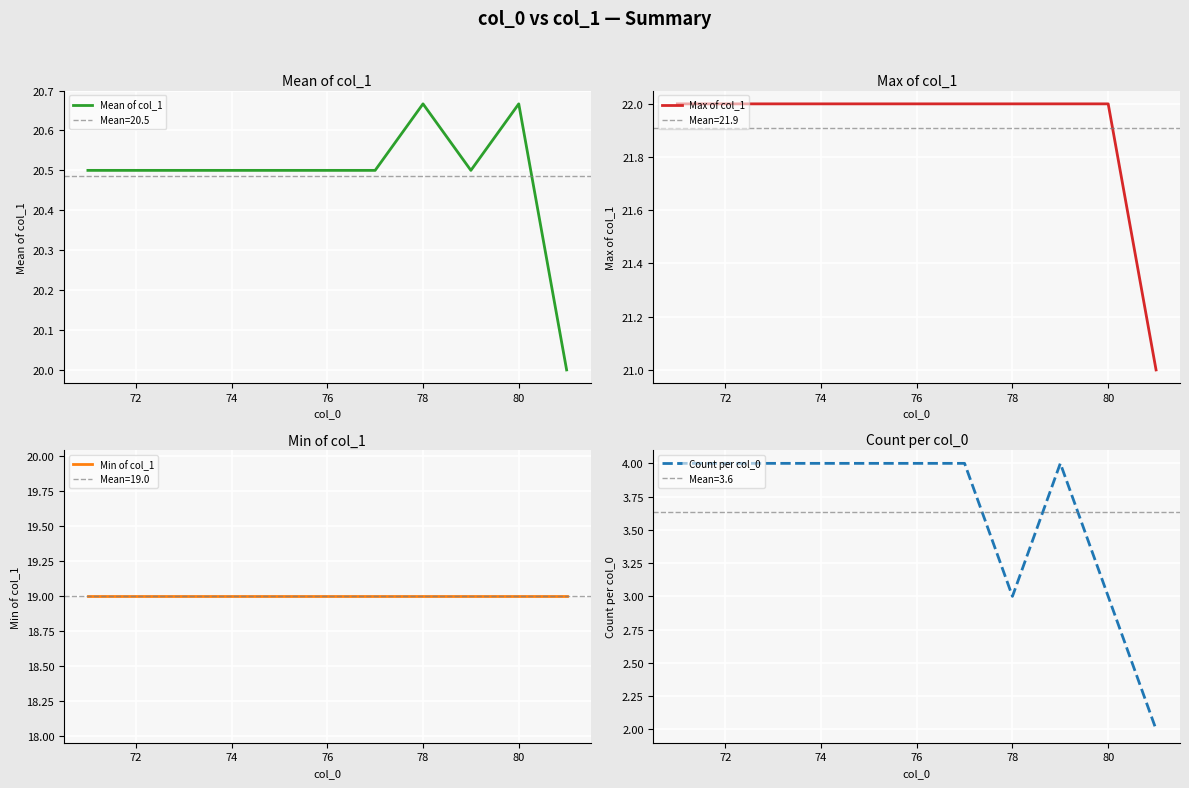

What is the minimum value for Mean of col_1?

20.0